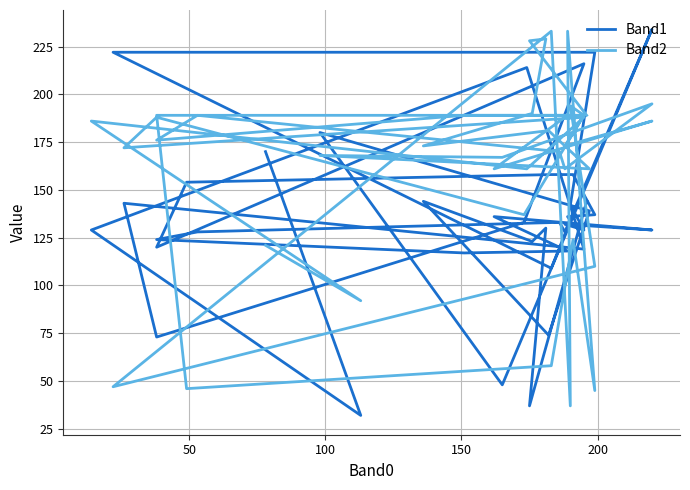

What is the minimum value shown in the chart?

32